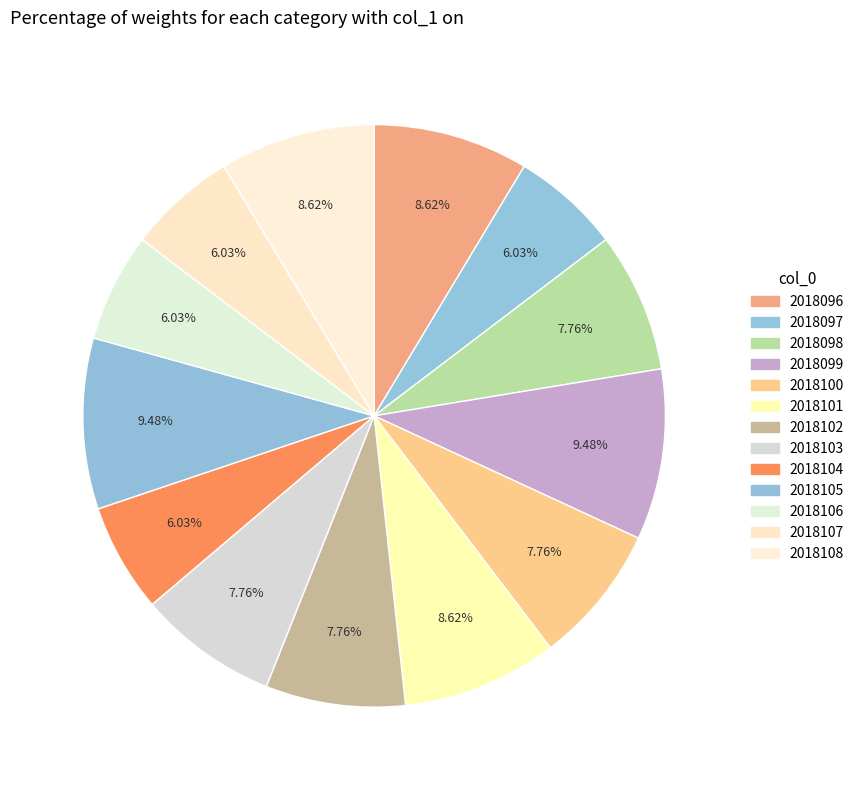

How many segments does this pie chart have?

13